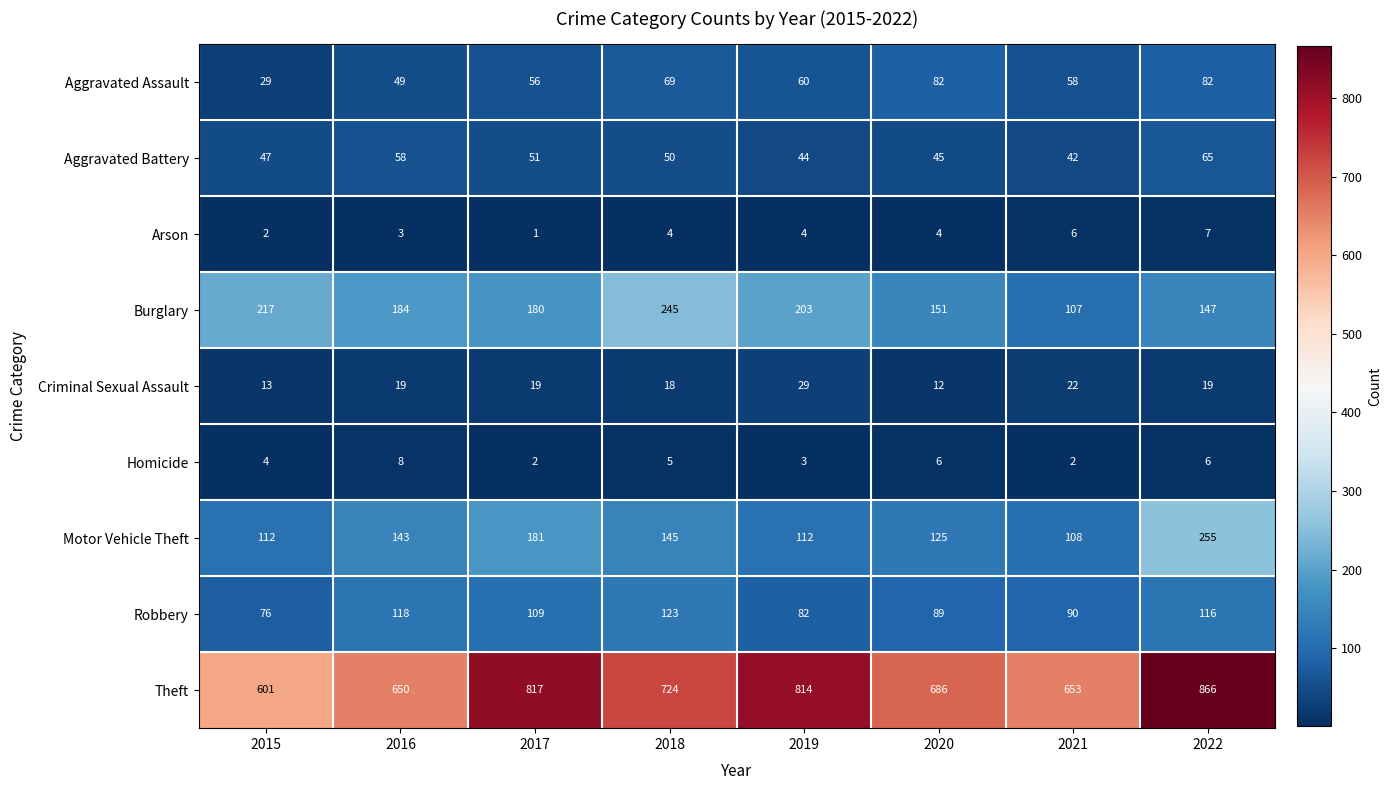

Which series has the largest total across all categories?

Theft